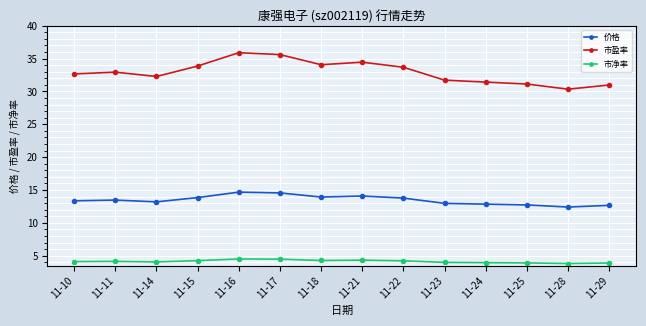

True or false: 价格 and 市盈率 cross at least once.

False